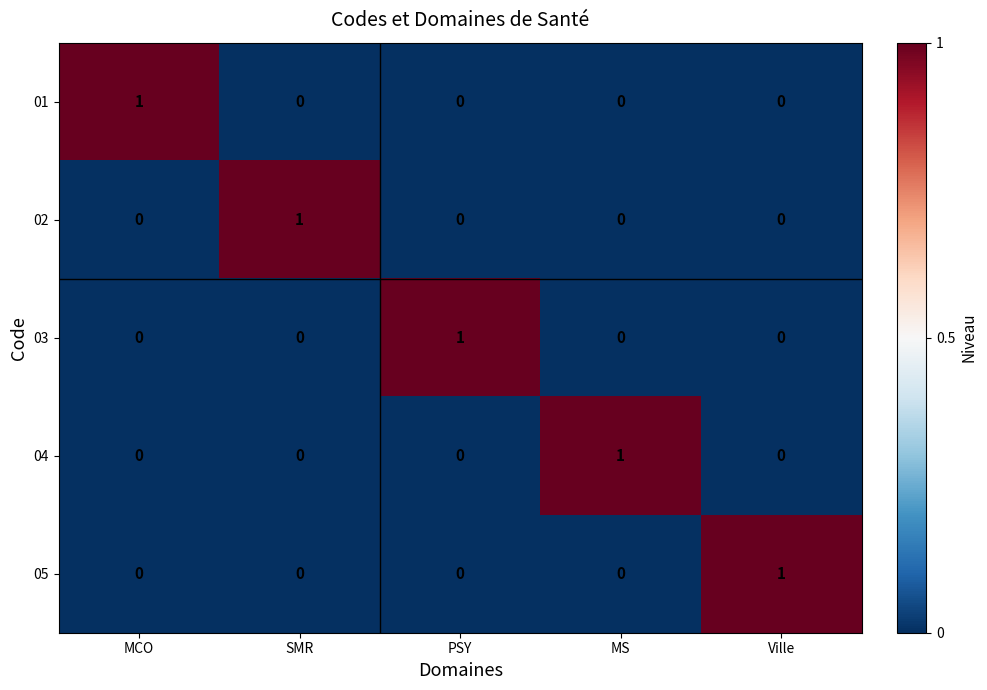

Reading left to right, what are all the values shown in this chart?

01: MCO=1	SMR=0	PSY=0	MS=0	Ville=0
02: MCO=0	SMR=1	PSY=0	MS=0	Ville=0
03: MCO=0	SMR=0	PSY=1	MS=0	Ville=0
04: MCO=0	SMR=0	PSY=0	MS=1	Ville=0
05: MCO=0	SMR=0	PSY=0	MS=0	Ville=1